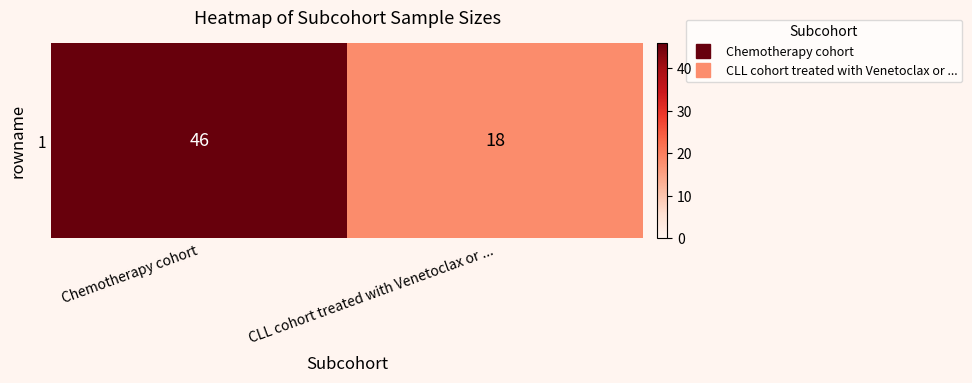

List the labels in order of value, smallest first.

CLL cohort treated with Venetoclax or ..., Chemotherapy cohort